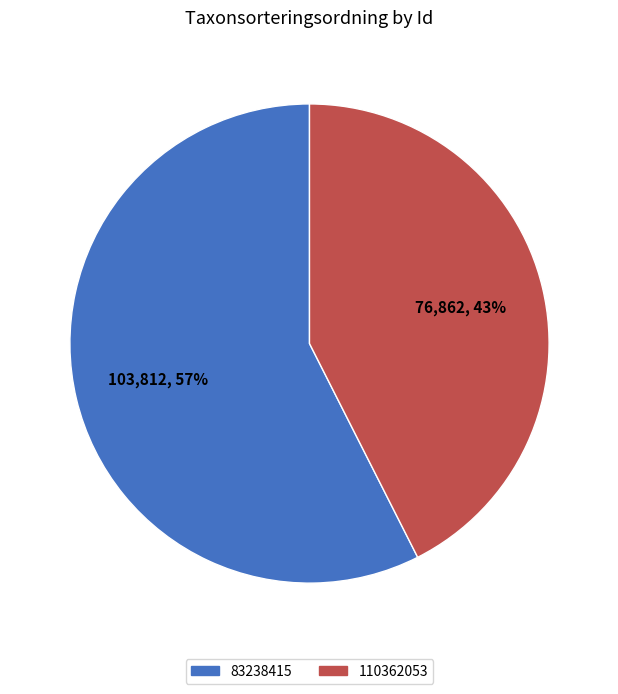

Which slice is the largest?

83238415